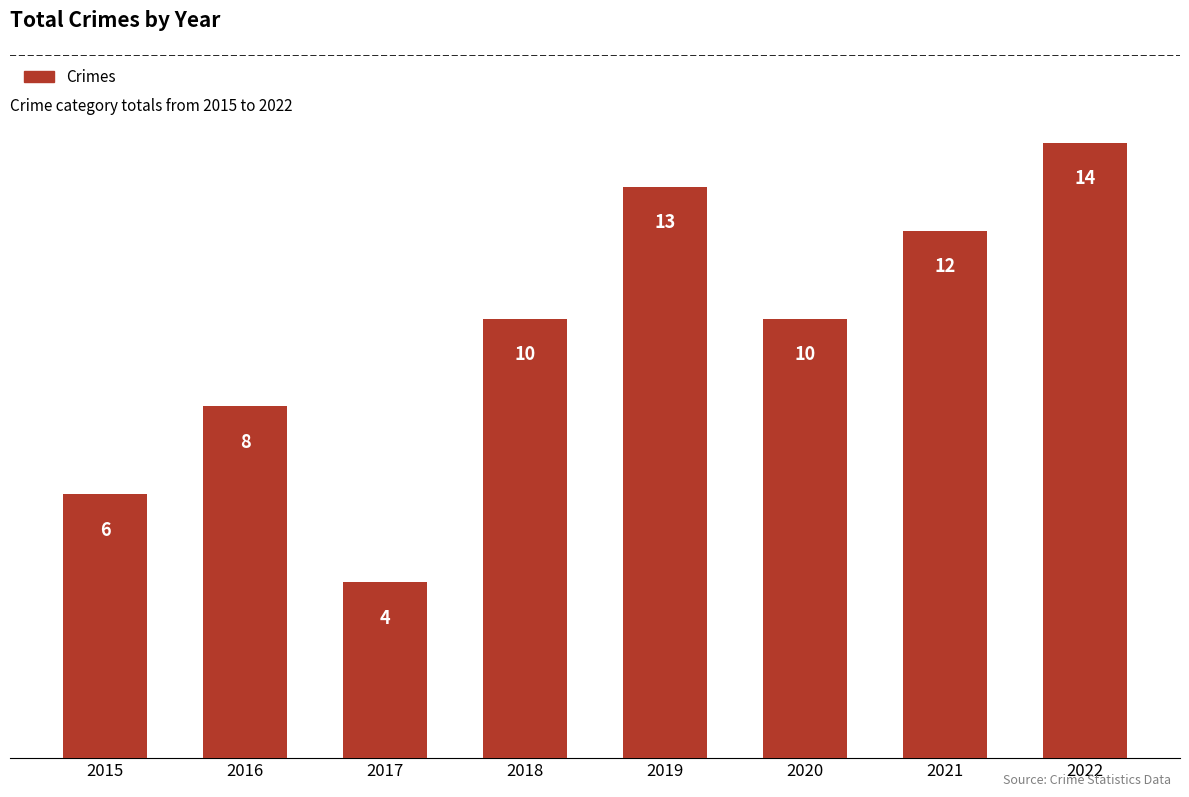

Reading left to right, list all the values displayed in this chart.

2015=6	2016=8	2017=4	2018=10	2019=13	2020=10	2021=12	2022=14